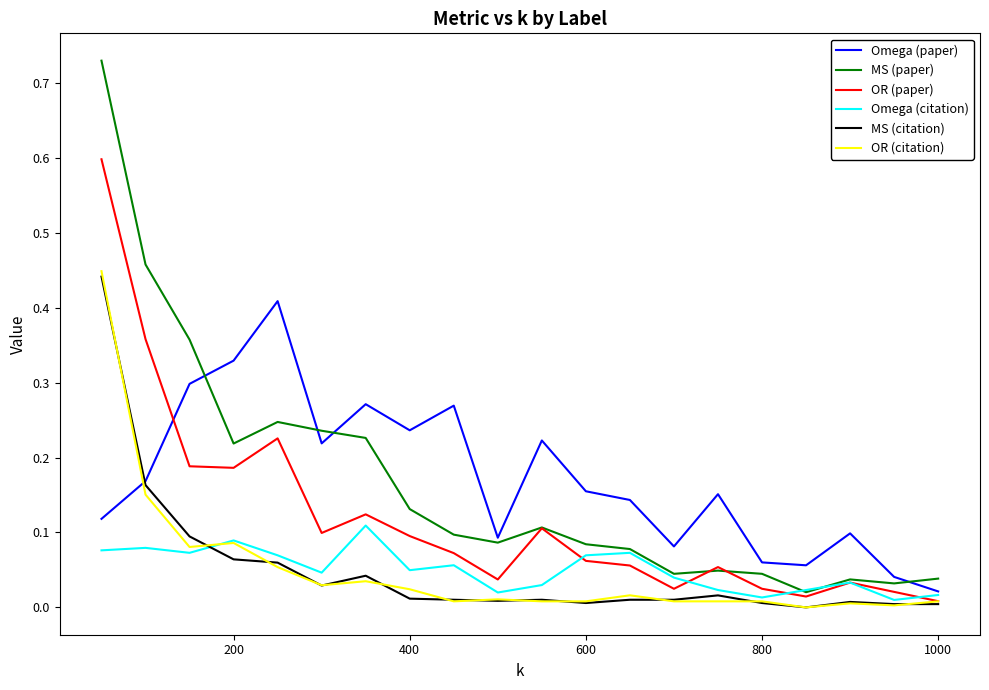

Which series has the widest spread of values?

MS (paper)